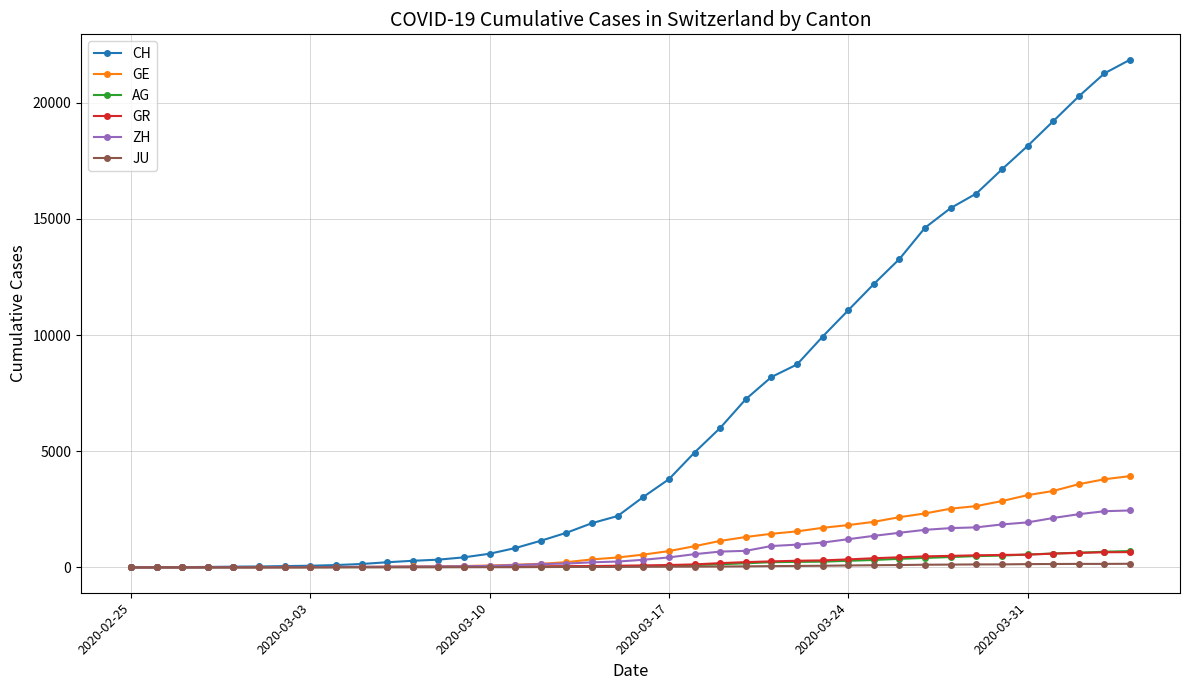

Which series has the widest spread of values?

CH